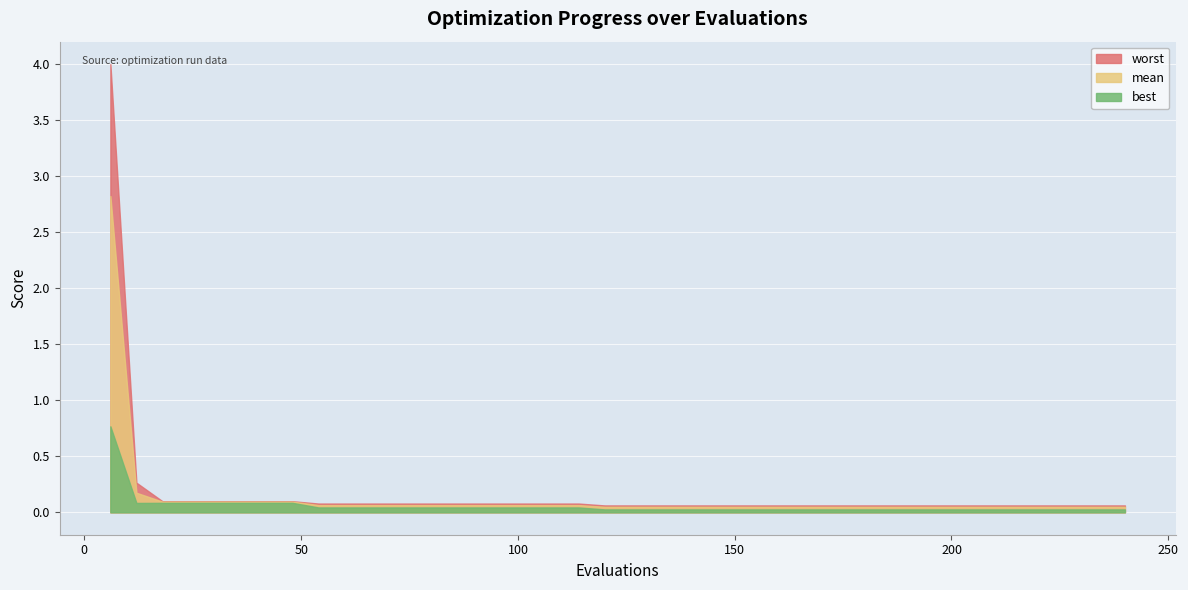

True or false: mean has more than 1 points higher than both neighbors.

False